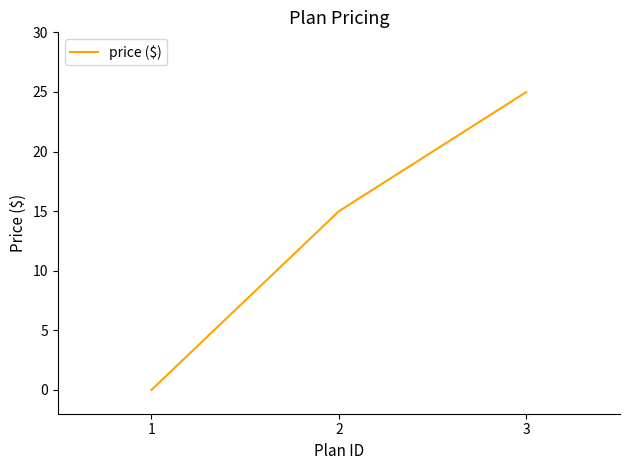

Rank the categories by value from lowest to highest.

1, 2, 3